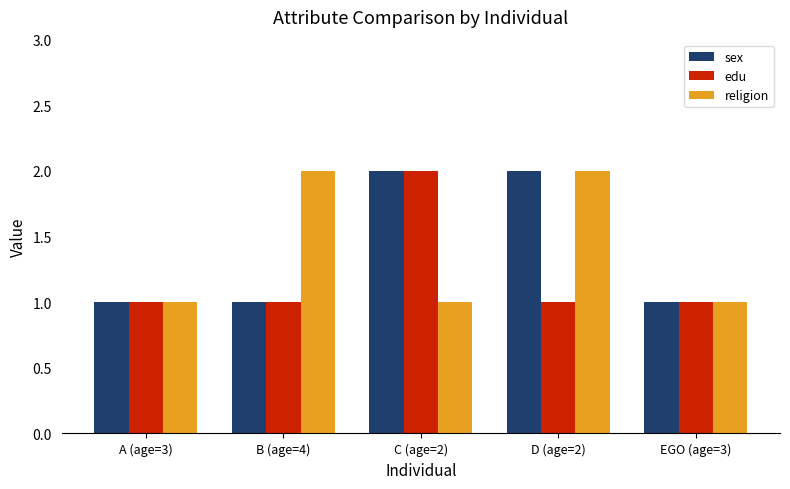

How many religion values are between 1 and 2?

5